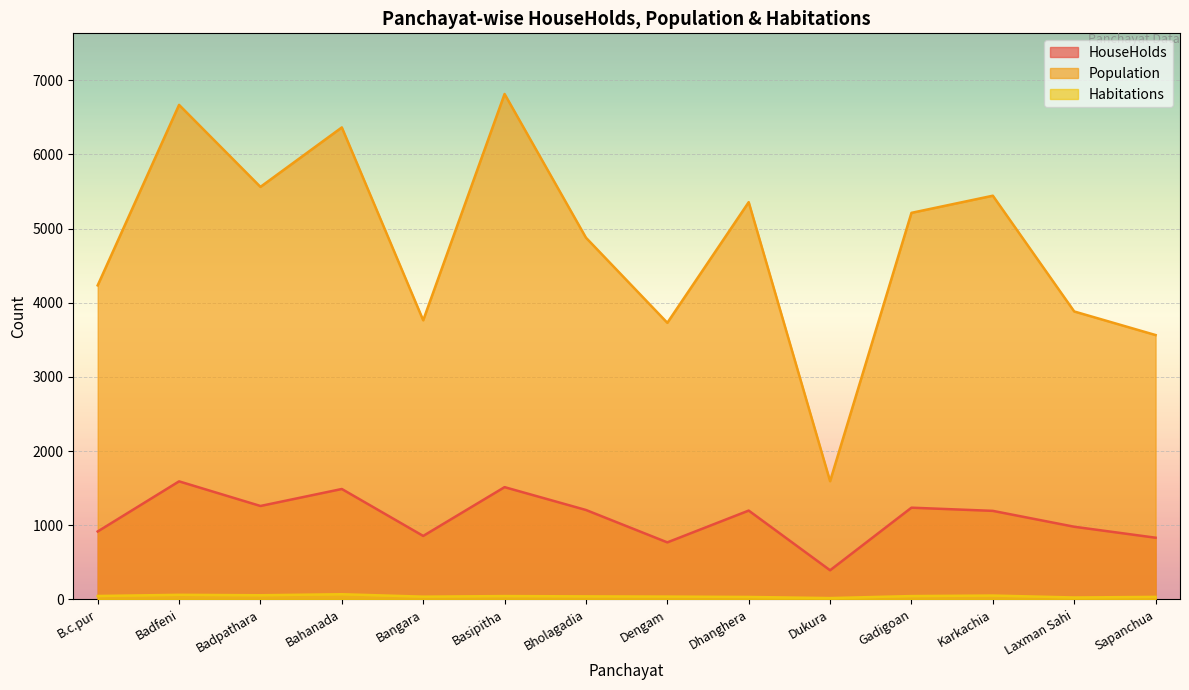

List the series in order of their peak value, lowest first.

Habitations, HouseHolds, Population